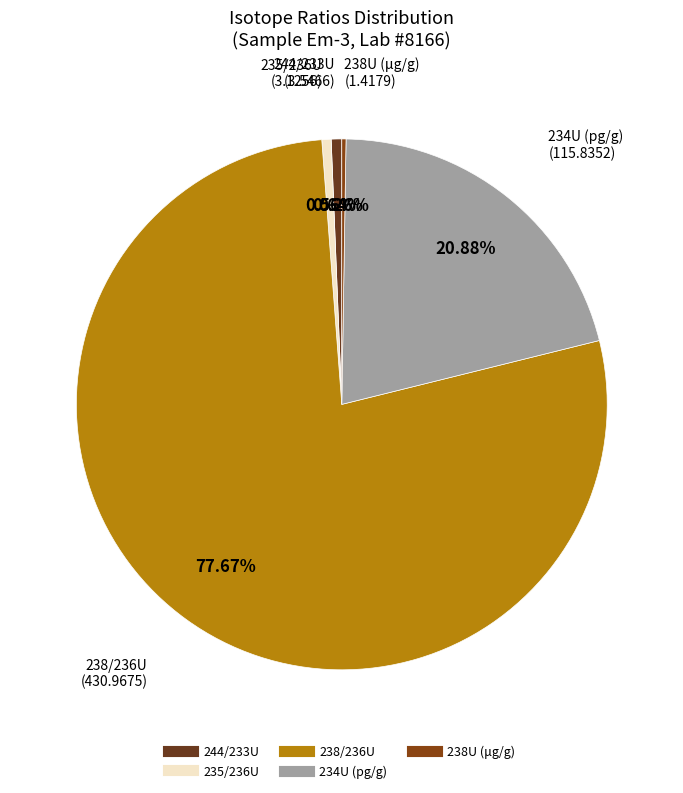

To the nearest percent, what is the average slice percentage?

20%